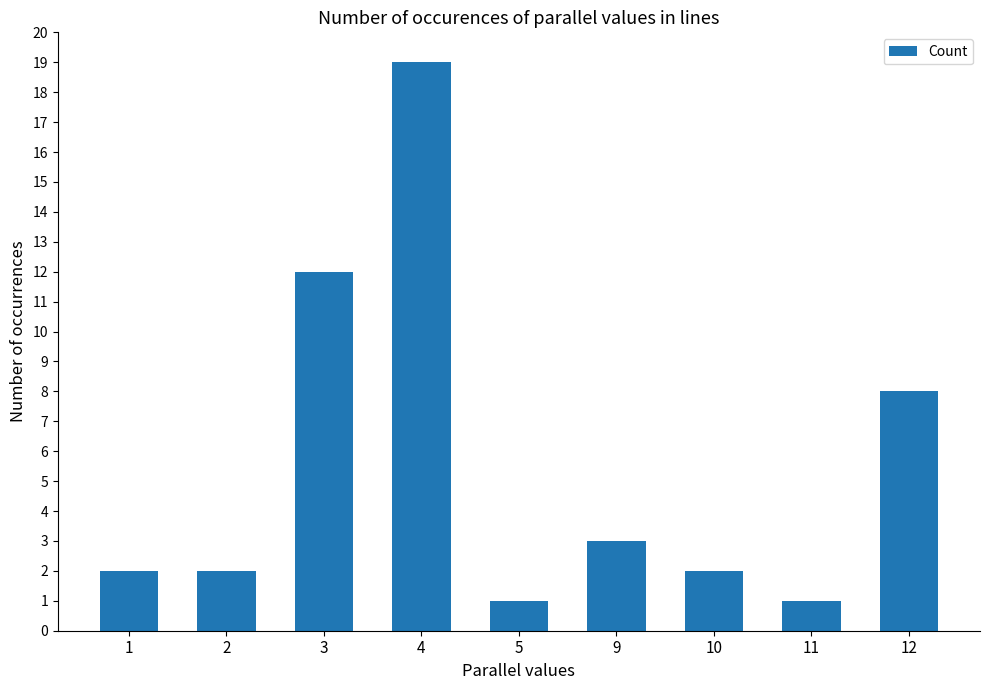

Approximately how many times larger is the value at 2 compared to 10?

1.0